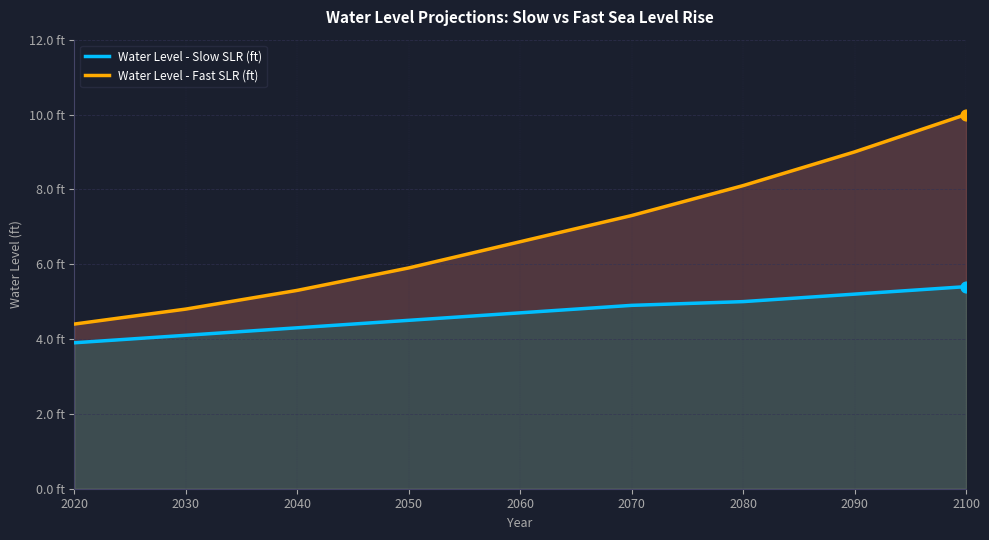

Which series has the largest Y range (max minus min)?

Water Level - Fast SLR (ft)